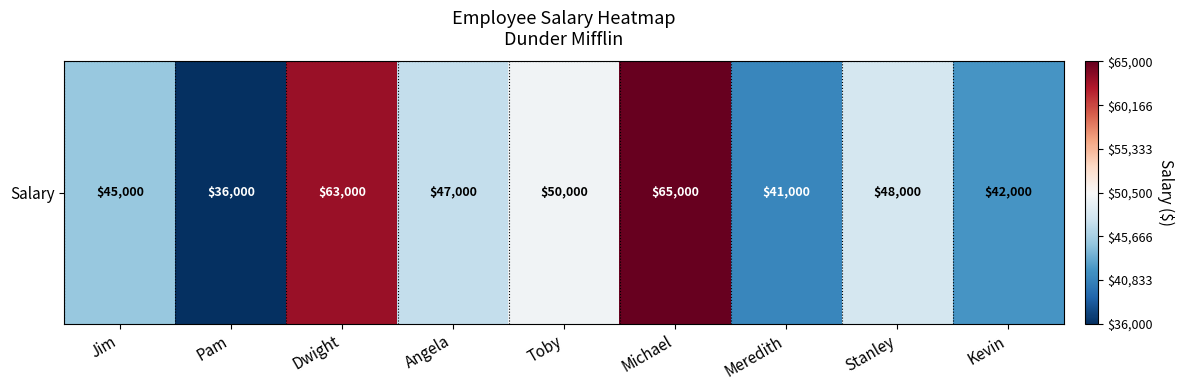

What is the greatest value displayed?

65000